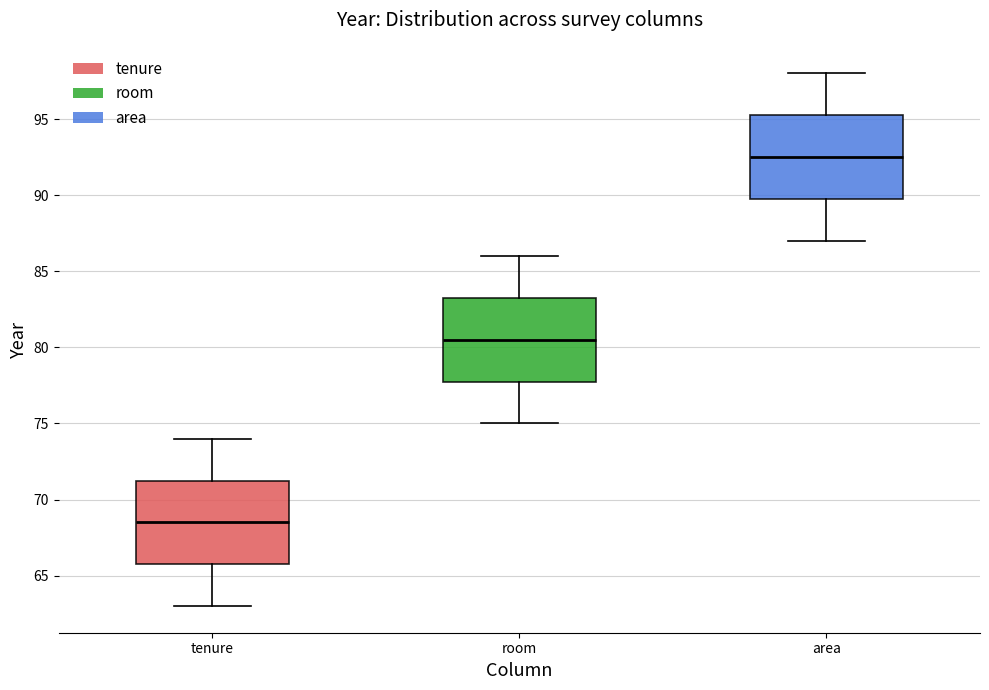

Reading left to right, transcribe this box plot: for each box, give where its median line is, the range the box spans, and where its two whiskers end, as read against the y-axis. The values are not printed on the chart, so give them approximately, as read against the axis.

tenure: median 68.5, box 66.0 to 71.5, whiskers 63.0 to 74.0
room: median 80.5, box 78.0 to 83.5, whiskers 75.0 to 86.0
area: median 92.5, box 90.0 to 95.5, whiskers 87.0 to 98.0